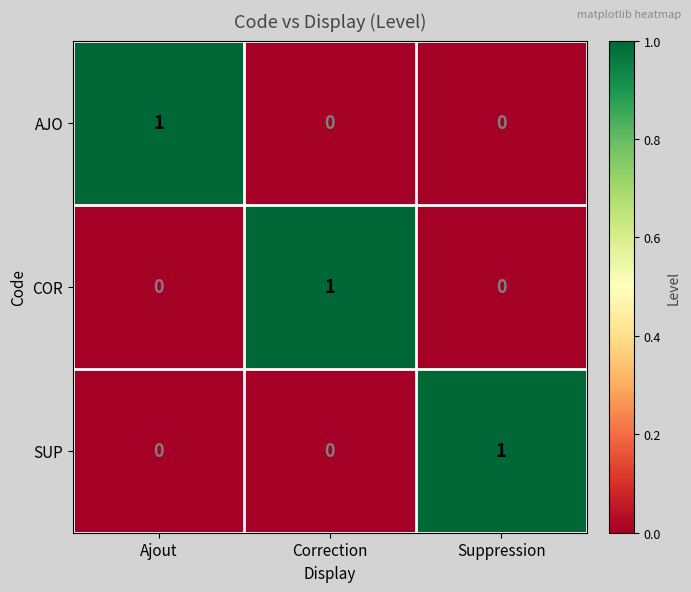

Reading left to right, what are all the values shown in this chart?

AJO: Ajout=1	Correction=0	Suppression=0
COR: Ajout=0	Correction=1	Suppression=0
SUP: Ajout=0	Correction=0	Suppression=1